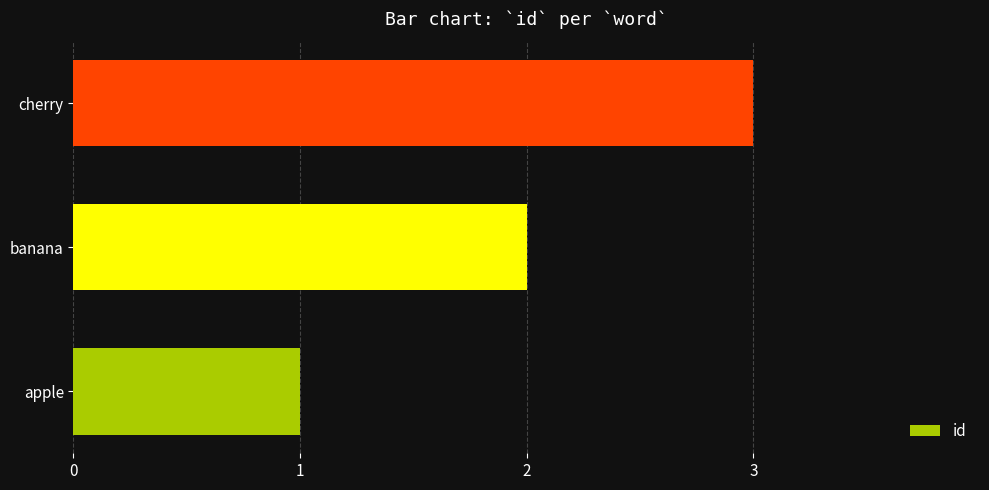

Count the values in the range 1 to 3.

3